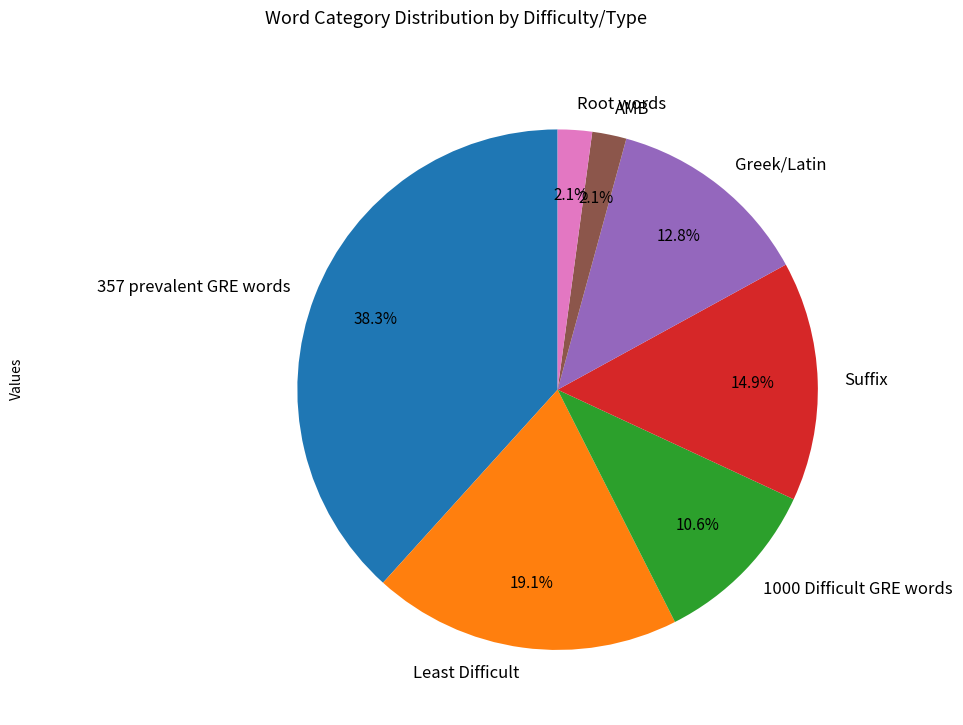

How many slices are in this pie chart?

7